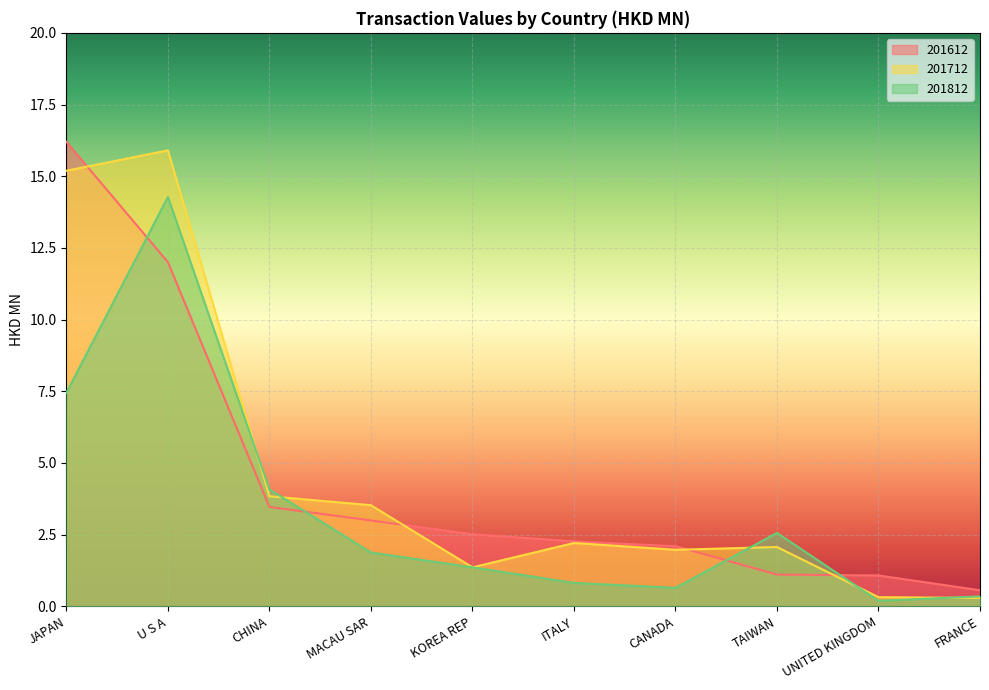

How many interior local valleys does the 201712 series have?

2